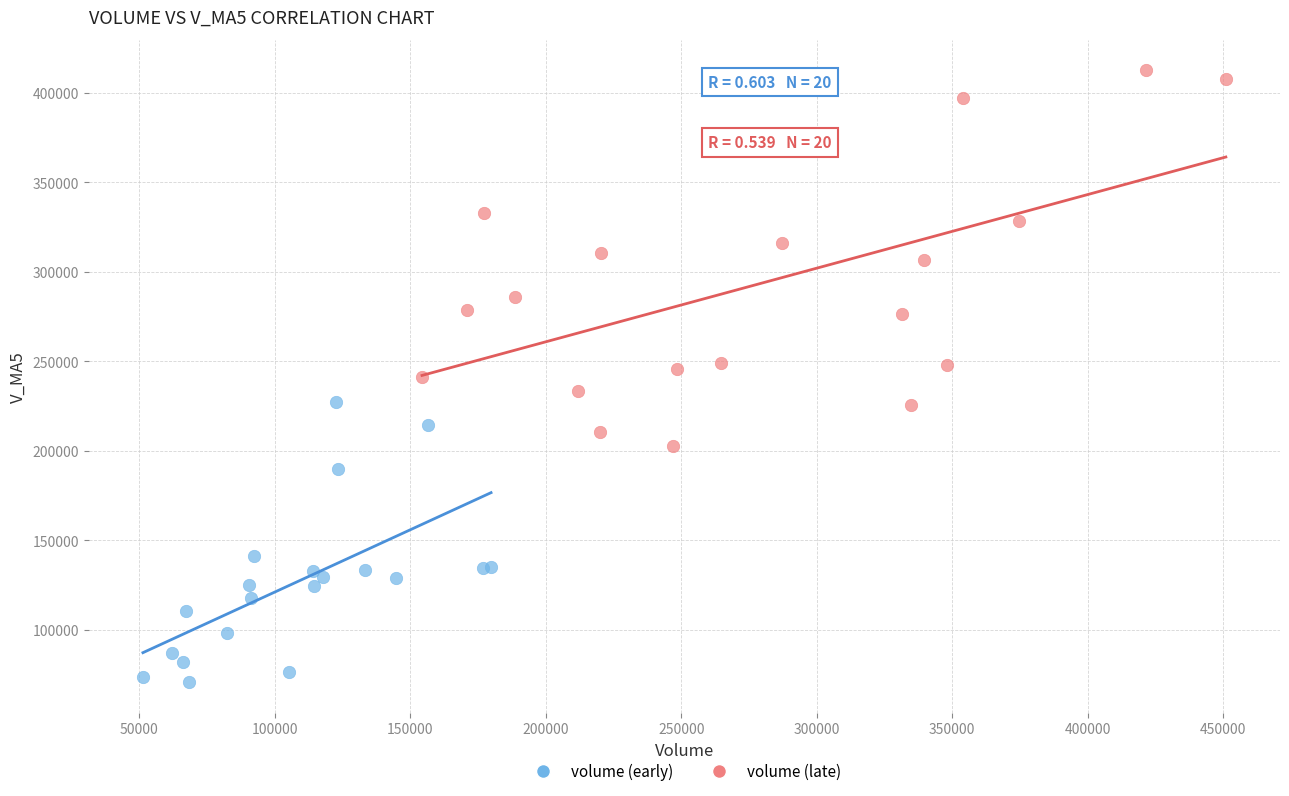

Which series reaches the maximum Y coordinate?

volume (late)